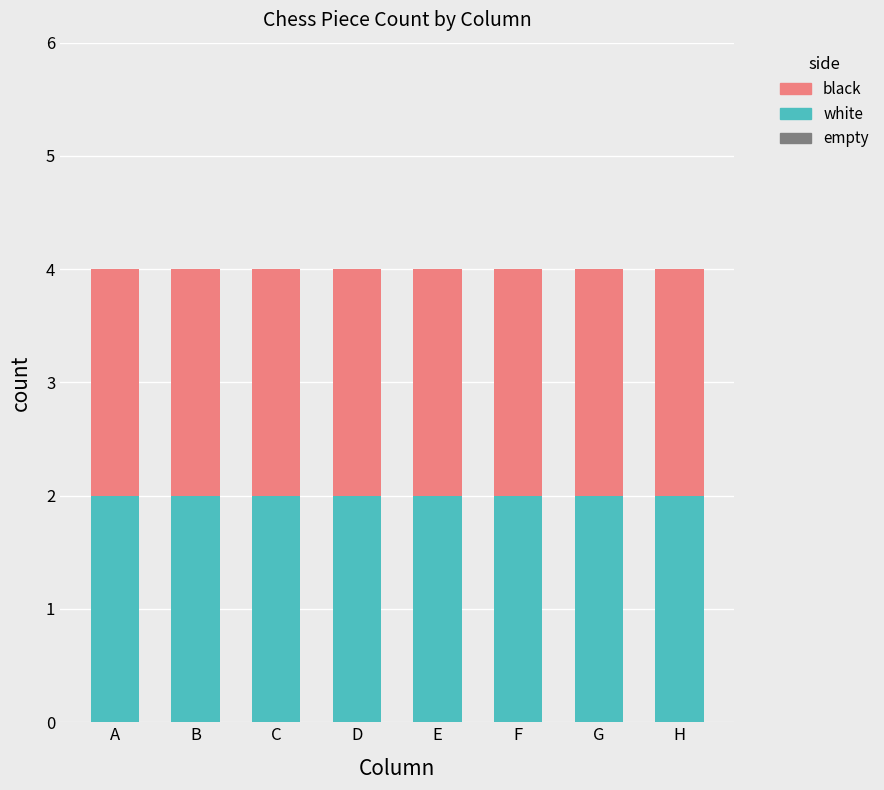

Rank the series at C from lowest to highest value.

empty, white, black